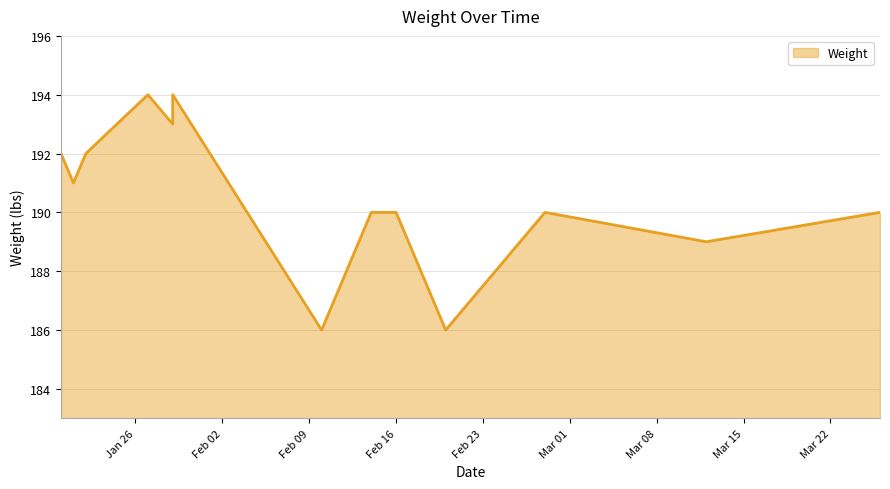

What is the sum of the values at 2016-03-26 and 2016-03-12?

379